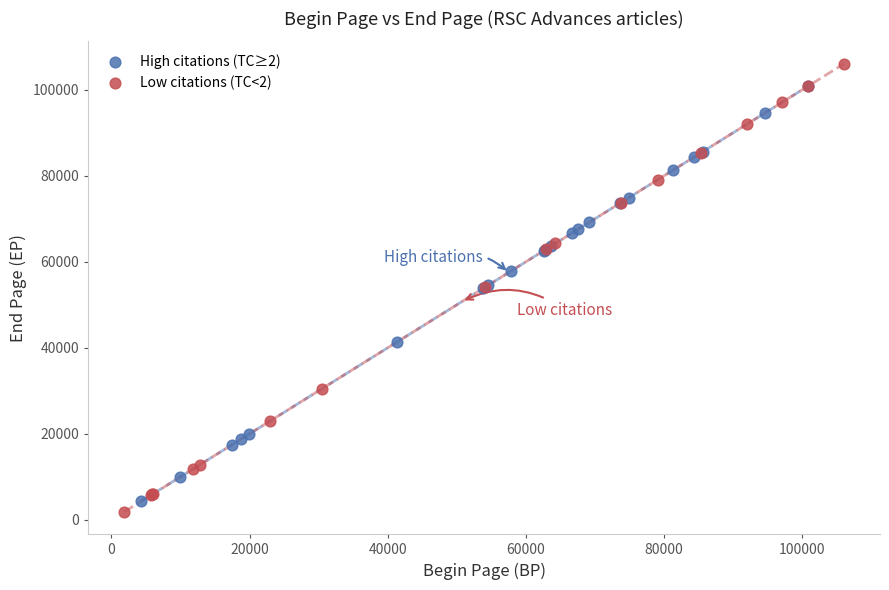

Which series contains the highest Y value?

Low citations (TC<2)